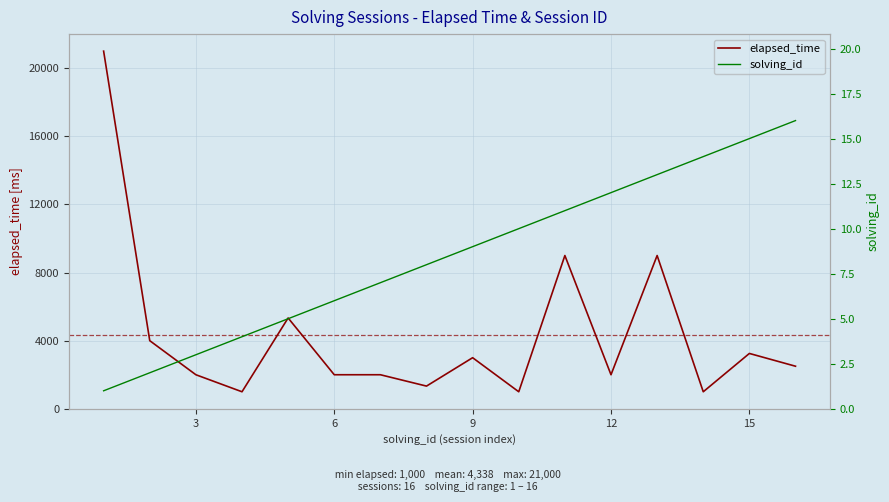

Which has a higher value, 15 or 6?

15